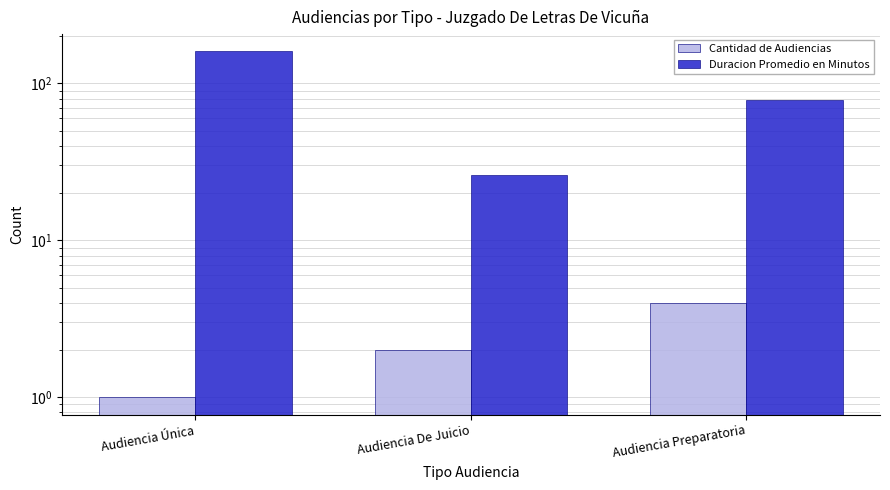

Reading left to right, list all the values displayed in this chart.

Cantidad de Audiencias: Audiencia Única=1	Audiencia De Juicio=2	Audiencia Preparatoria=4
Duracion Promedio en Minutos: Audiencia Única=160	Audiencia De Juicio=26	Audiencia Preparatoria=79